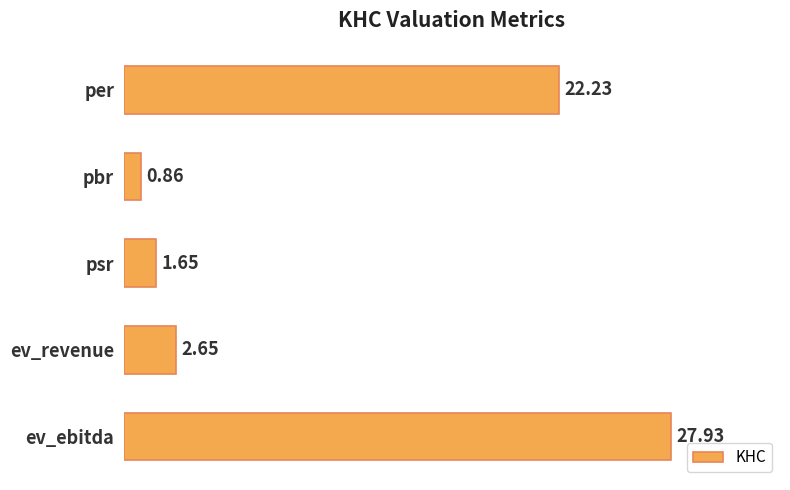

Which has a higher value, per or ev_revenue?

per